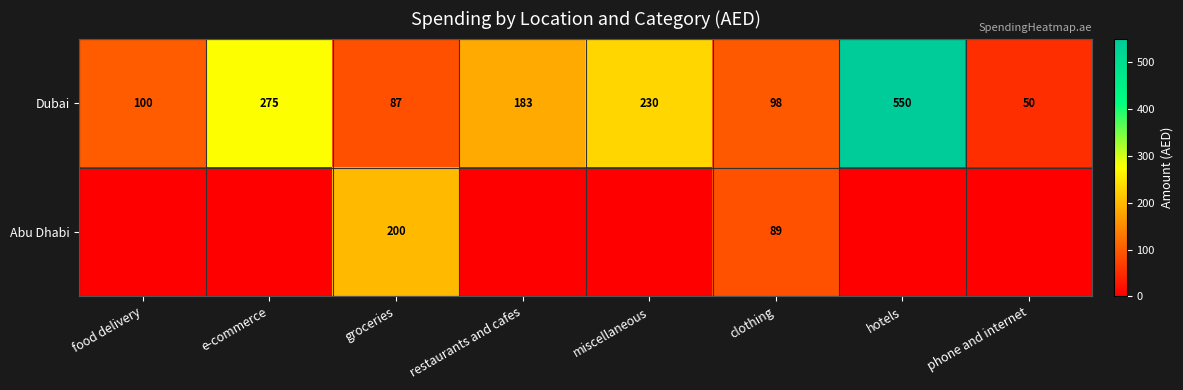

What is the lowest value of the Dubai series?

50